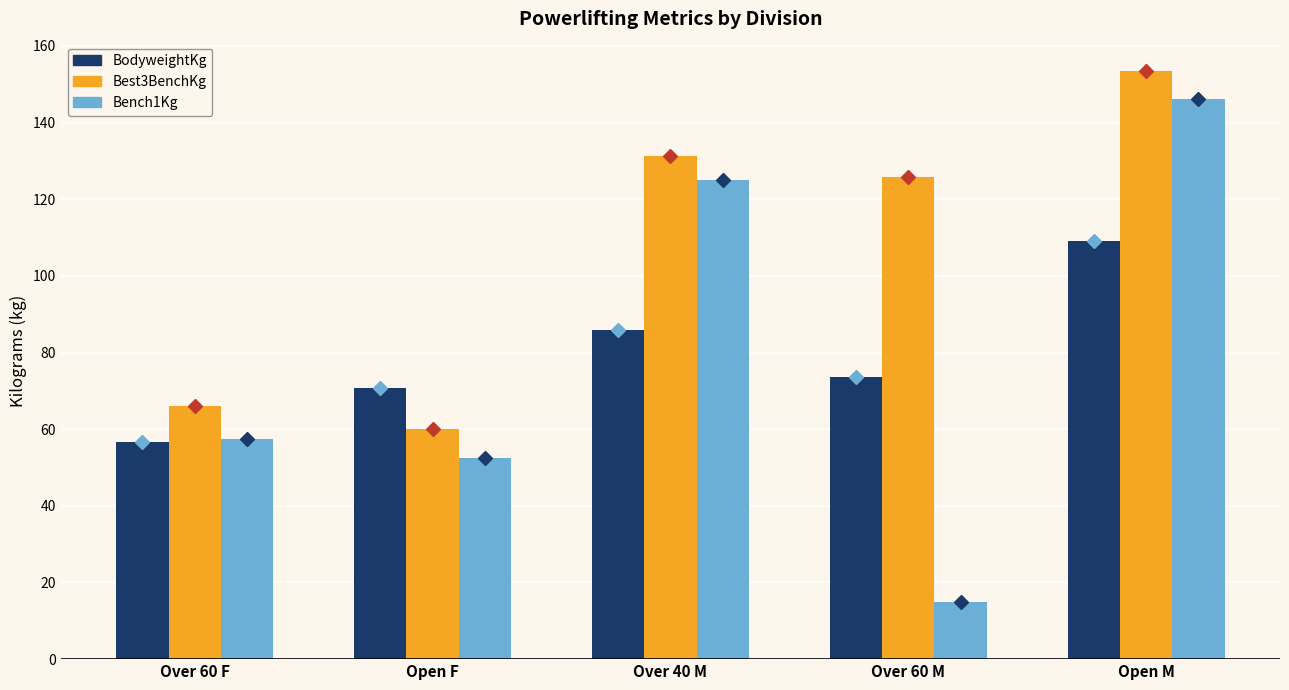

The Bench1Kg series shows 16.9 at Over 60 F. True or false?

False